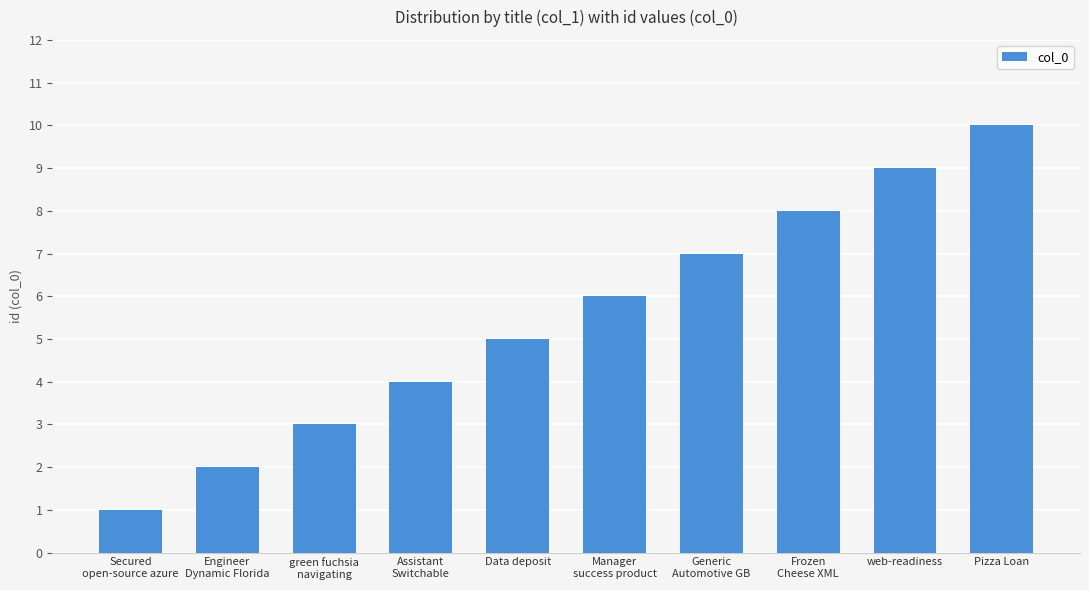

Approximately how many times larger is the value at Secured
open-source azure compared to Data deposit?

0.2